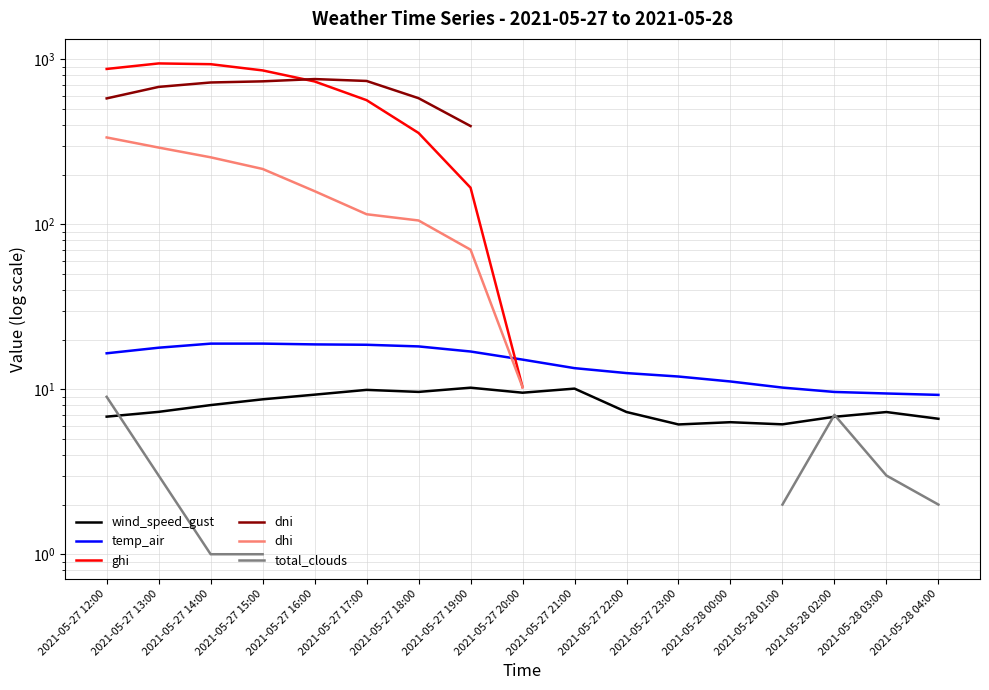

How many distinct data groups are displayed?

6